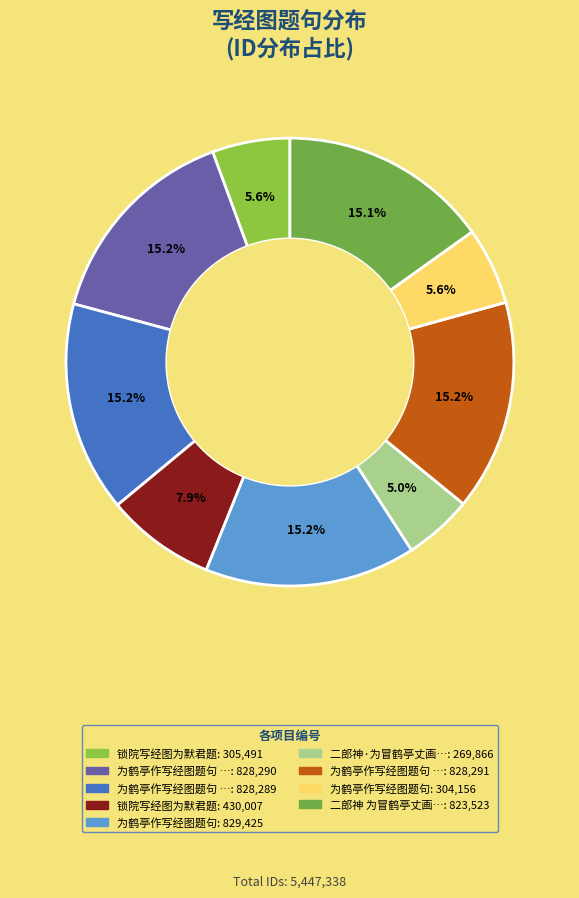

Rank the categories by value from highest to lowest.

为鹤亭作写经图题句, 为鹤亭作写经图题句 其三, 为鹤亭作写经图题句 其二, 为鹤亭作写经图题句 其一, 二郎神 为冒鹤亭丈画写经图，第十二卷螺川合作，次柳屯田韵, 锁院写经图为默君题, 锁院写经图为默君题, 为鹤亭作写经图题句, 二郎神·为冒鹤亭丈画写经图，第十二卷螺川合作，次柳屯田韵